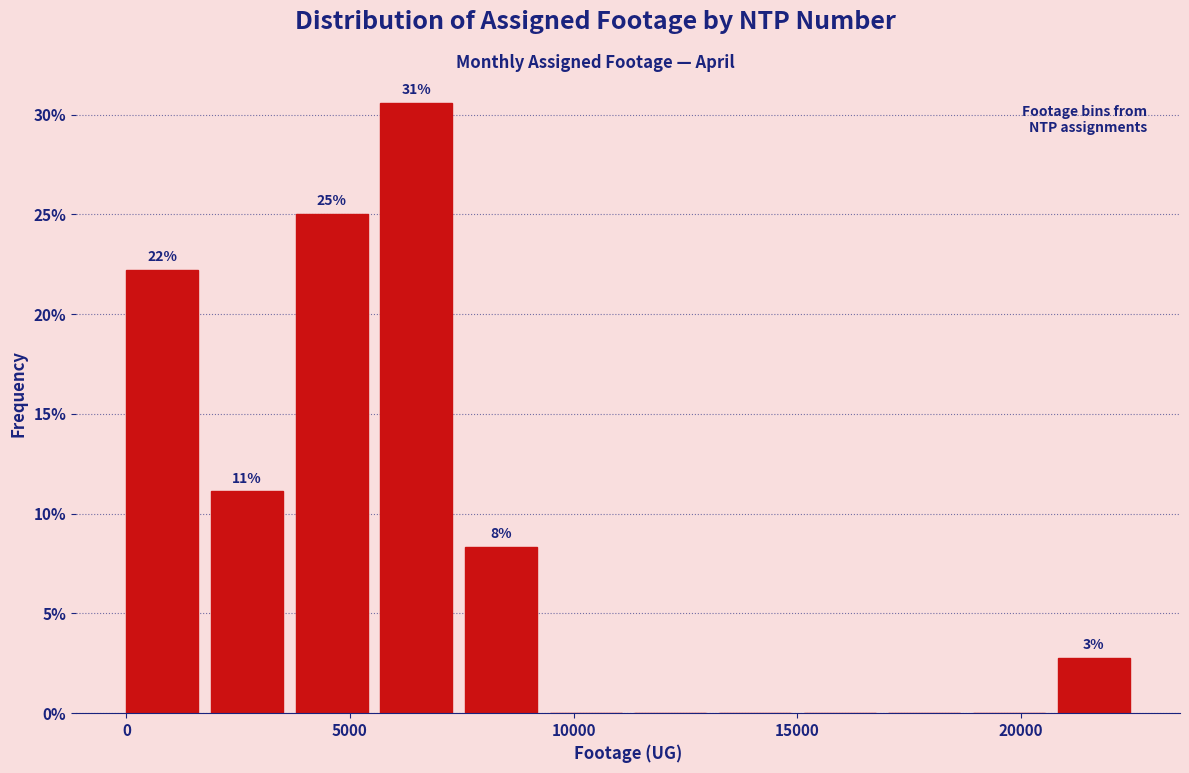

Around what value on the x-axis is the tallest bar? Give the approximate position of its centre, as read against the axis.

6500